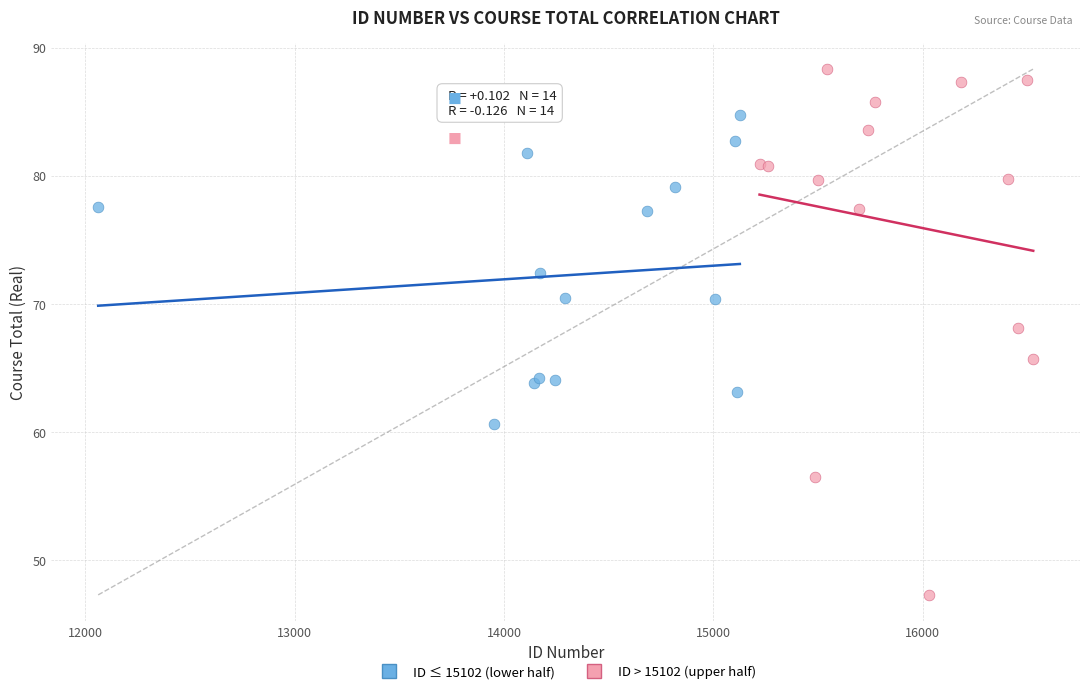

Which series reaches the maximum Y coordinate?

ID > 15102 (upper half)